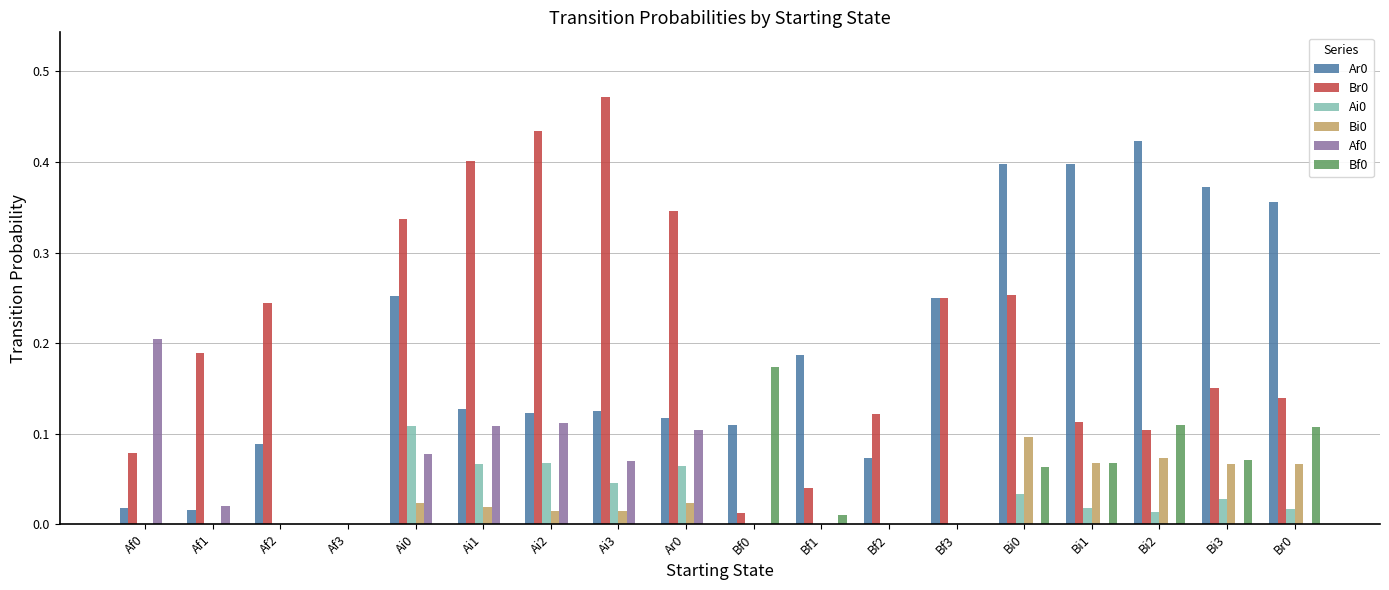

At which category does the chart reach its peak across all series?

Ai3